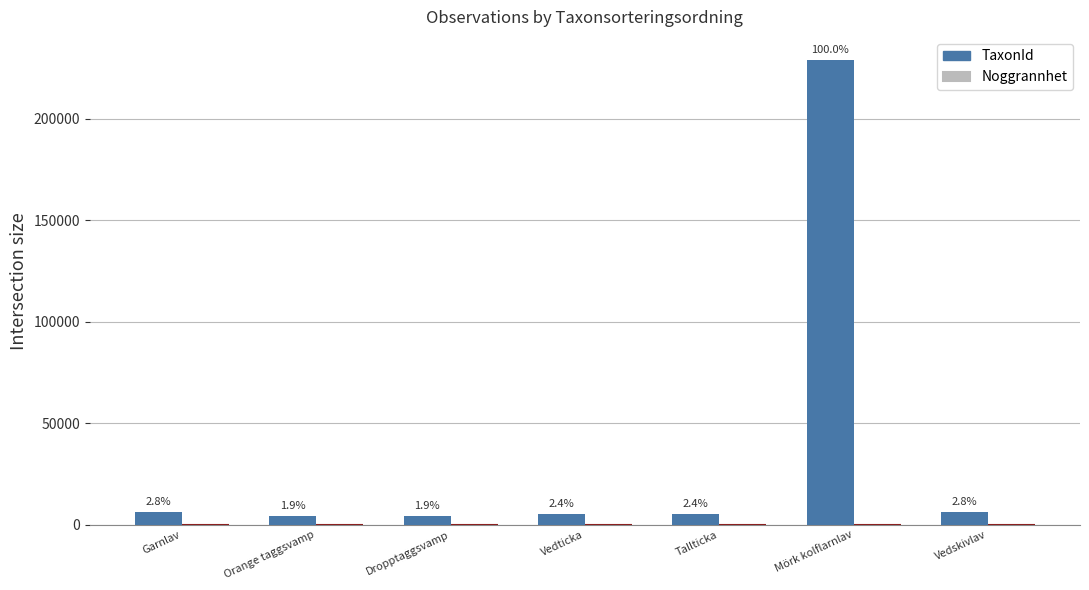

True or false: TaxonId has a value of 4364 at Dropptaggsvamp.

True